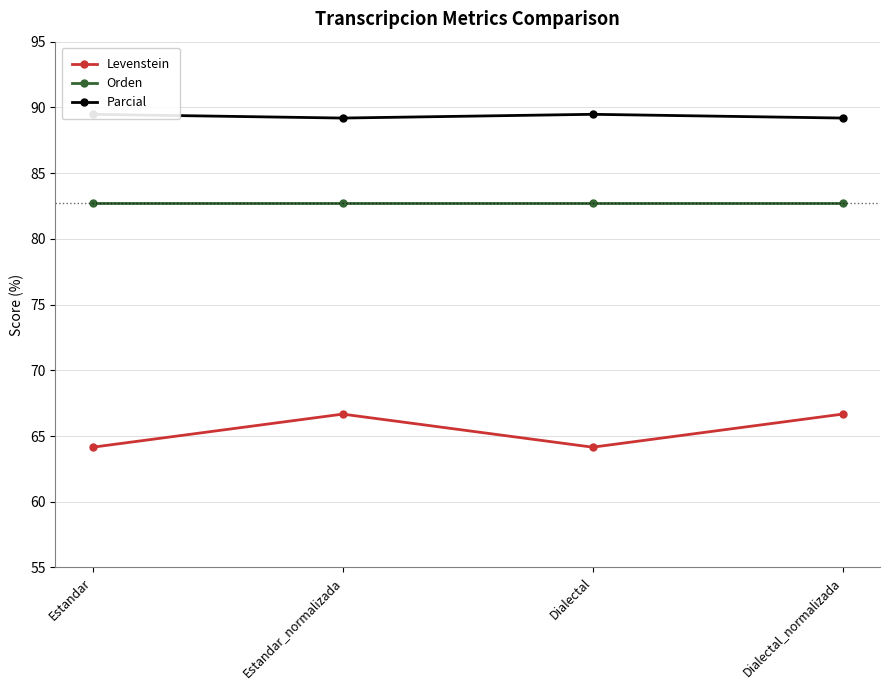

Reading left to right, what are all the values shown in this chart?

Levenstein: 64.2	66.7	64.2	66.7
Orden: 82.8	82.8	82.8	82.8
Parcial: 89.5	89.2	89.5	89.2